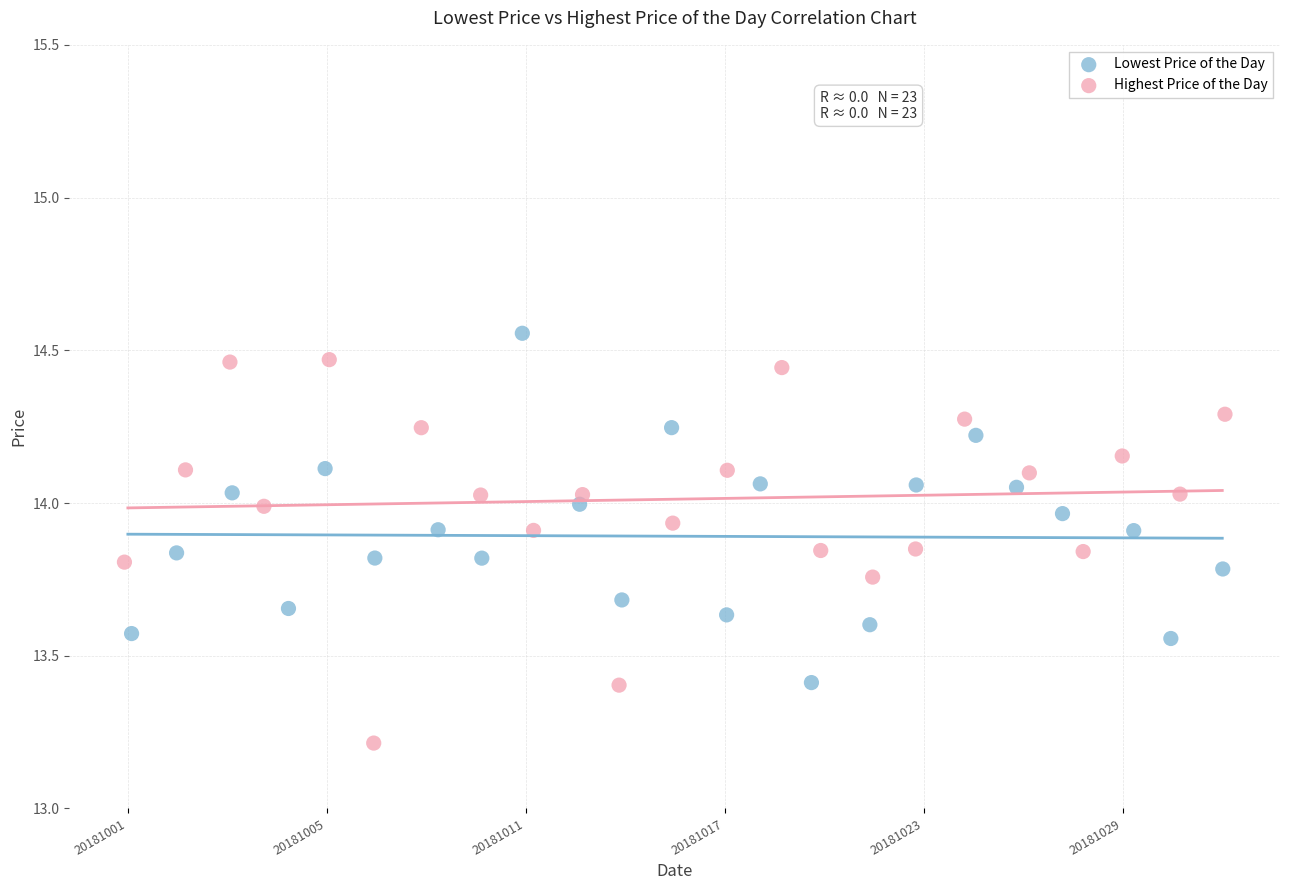

Which series reaches the minimum Y coordinate?

Highest Price of the Day